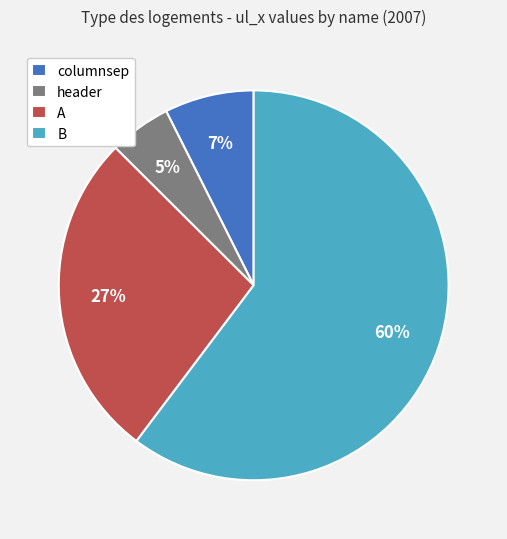

How many segments does this pie chart have?

4